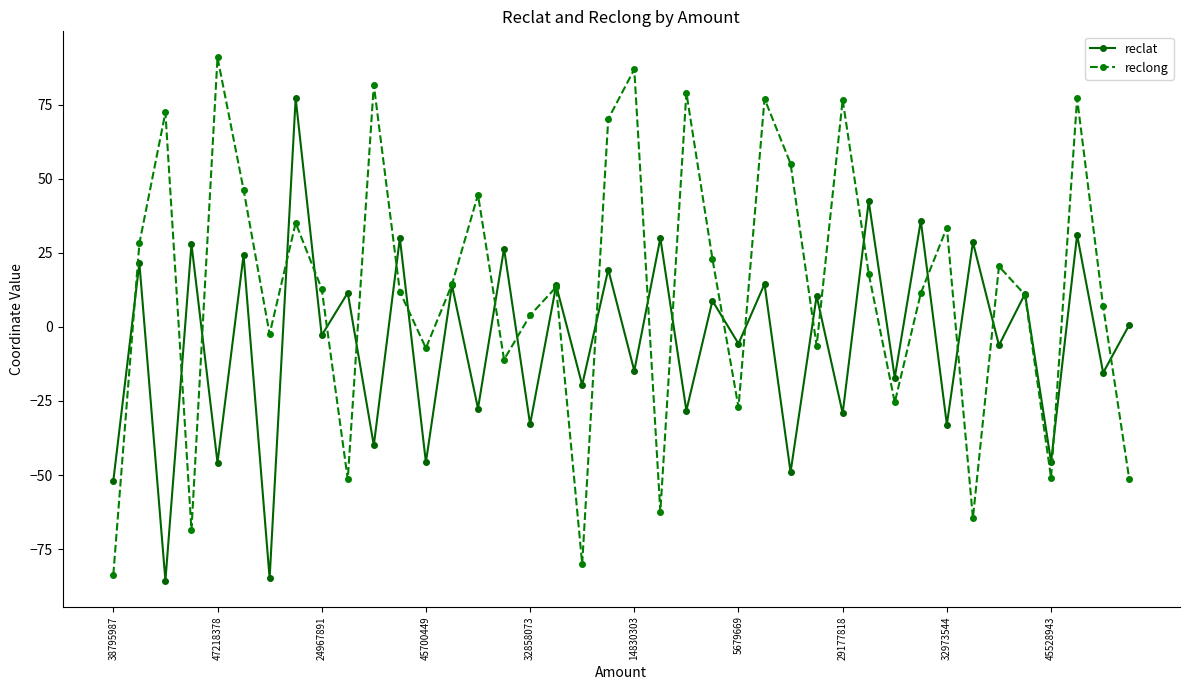

What is the lowest value of the reclat series?

-85.6